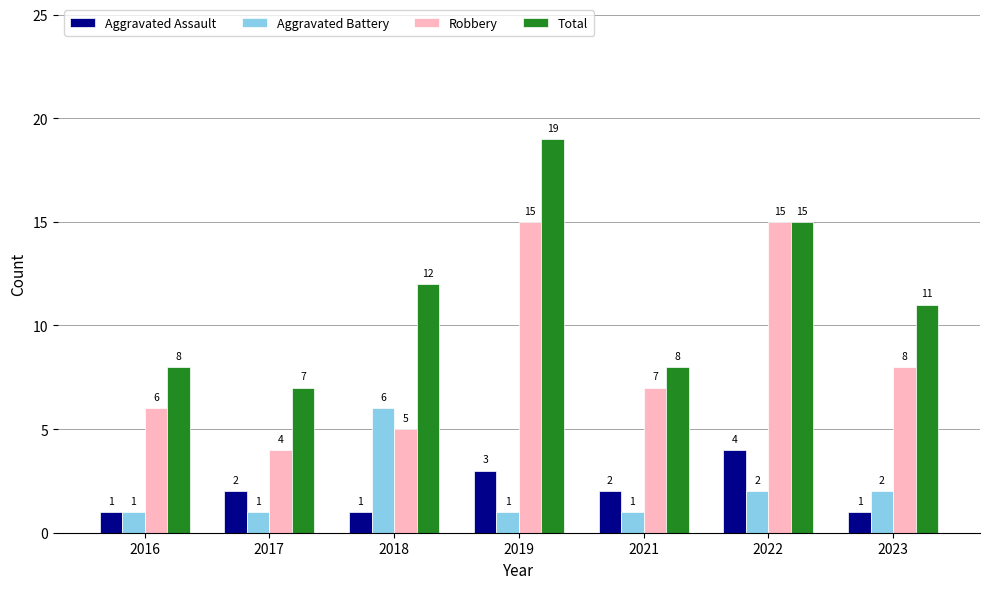

Does the chart contain any negative values?

No